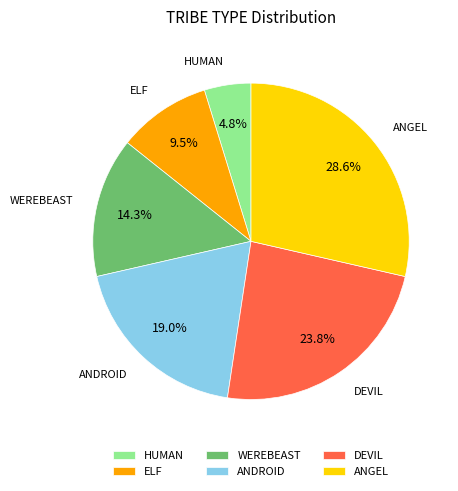

What percentage is the HUMAN slice, to the nearest percent?

5%